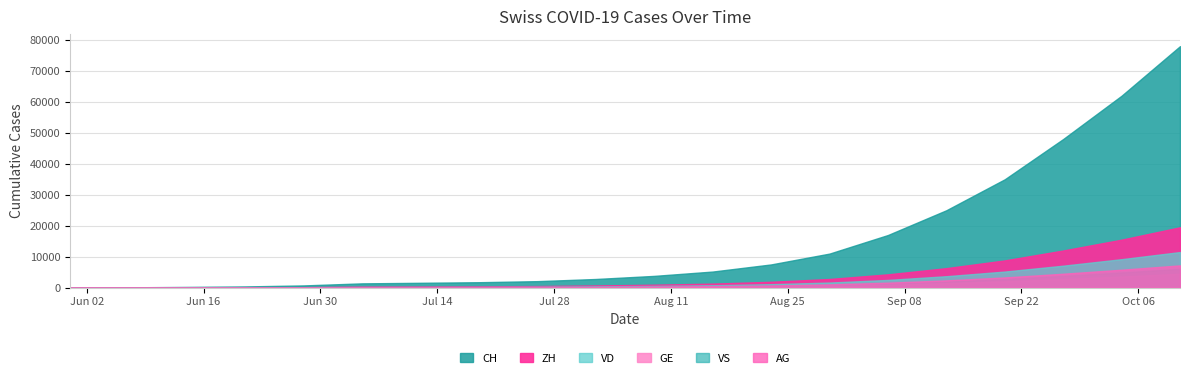

Where does the VS series first go above 300?

2020-08-16